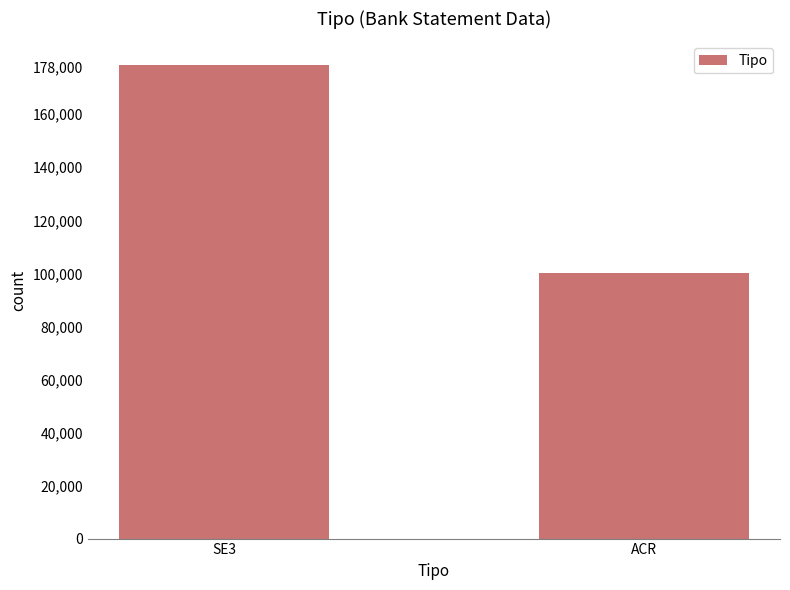

How many data points does each series have?

2